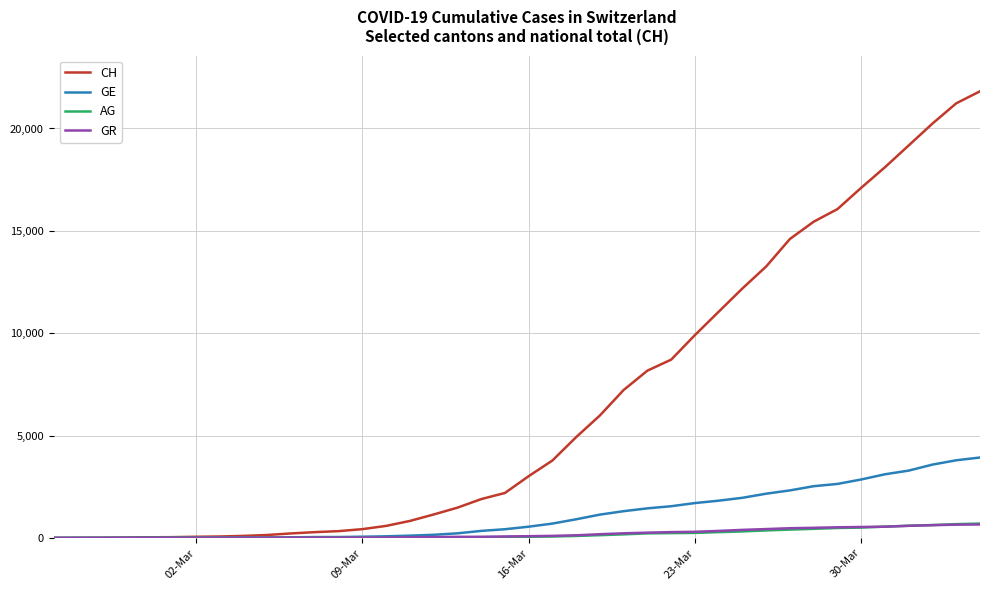

What is the sum of all GR values?

8233